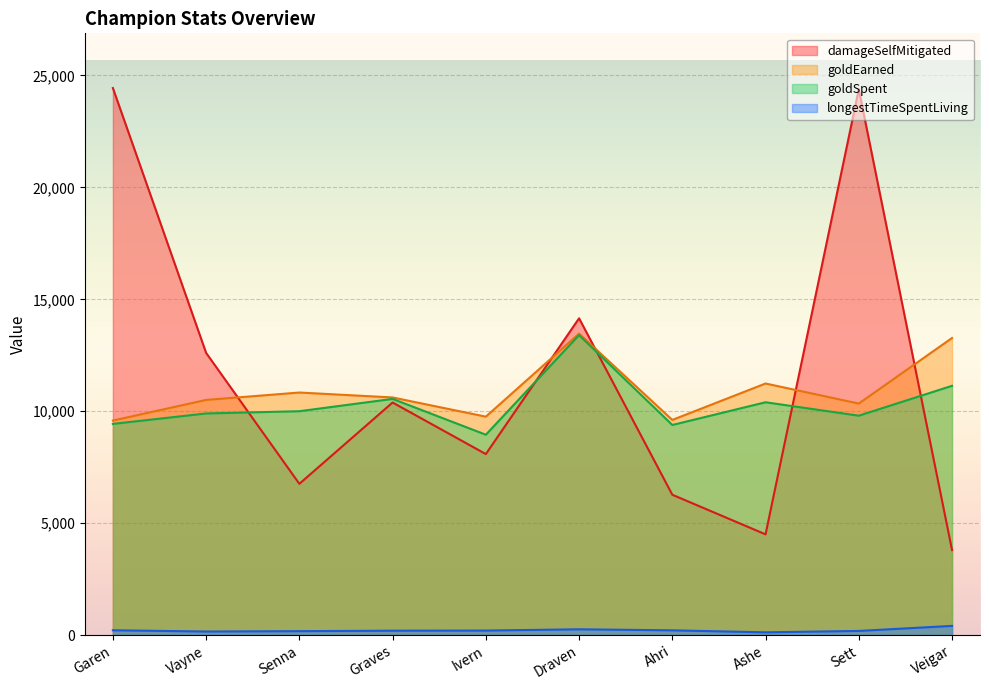

What is the average value of the goldEarned series?

10922